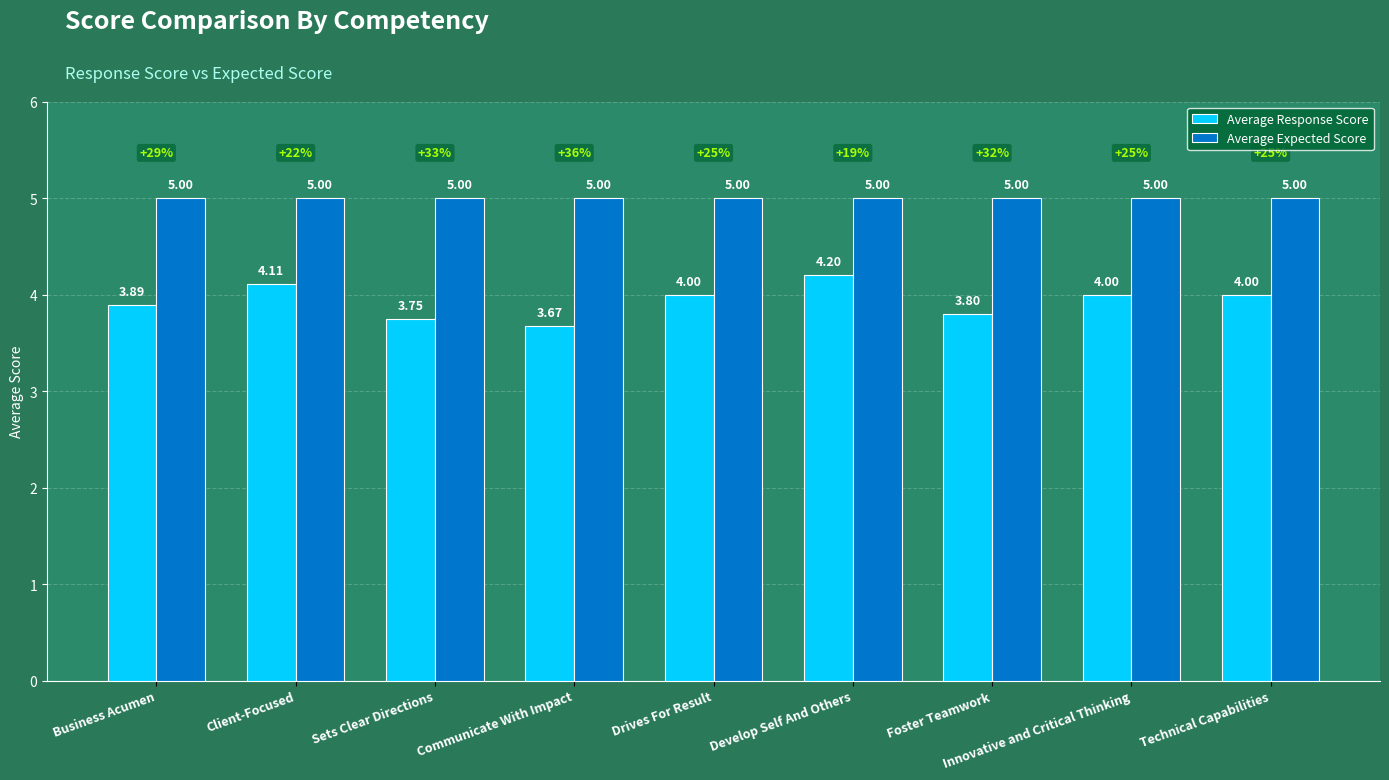

What is the label of the 7th bar from the right?

Sets Clear Directions